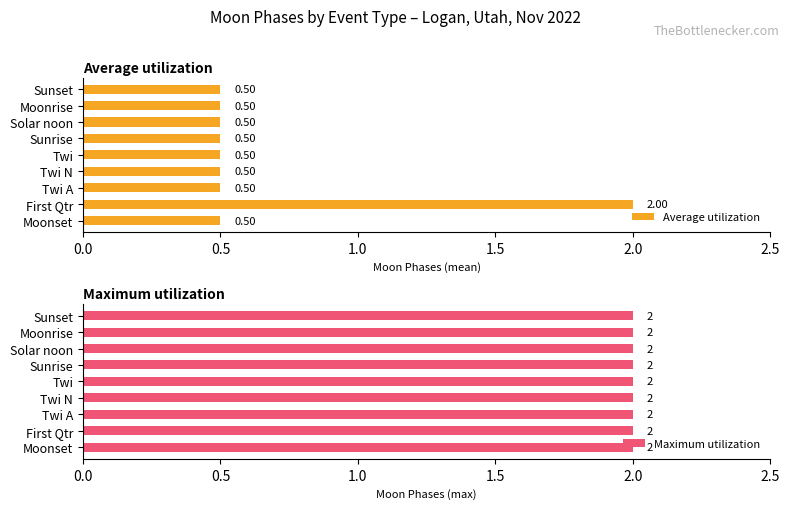

What is the difference between the maximum and second lowest values in the Average utilization series?

1.5